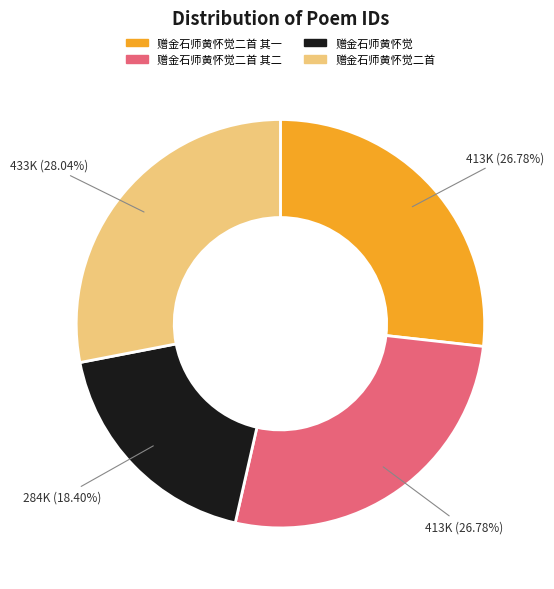

Does any single category account for the majority?

No